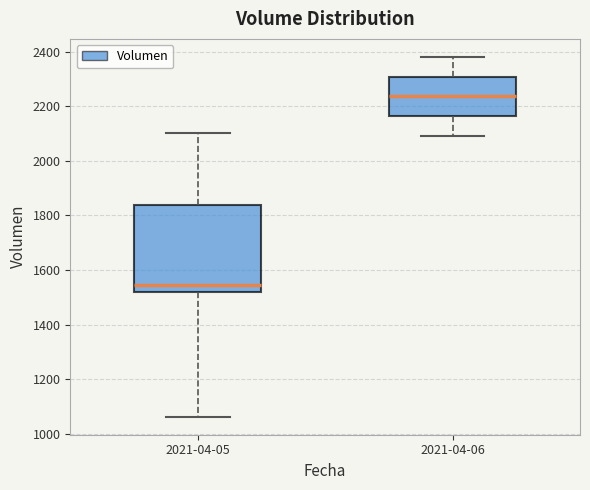

Reading left to right, transcribe this box plot: for each box, give where its median line is, the range the box spans, and where its two whiskers end, as read against the y-axis. The values are not printed on the chart, so give them approximately, as read against the axis.

2021-04-05: median 1540, box 1520 to 1840, whiskers 1060 to 2100
2021-04-06: median 2240, box 2160 to 2300, whiskers 2100 to 2380